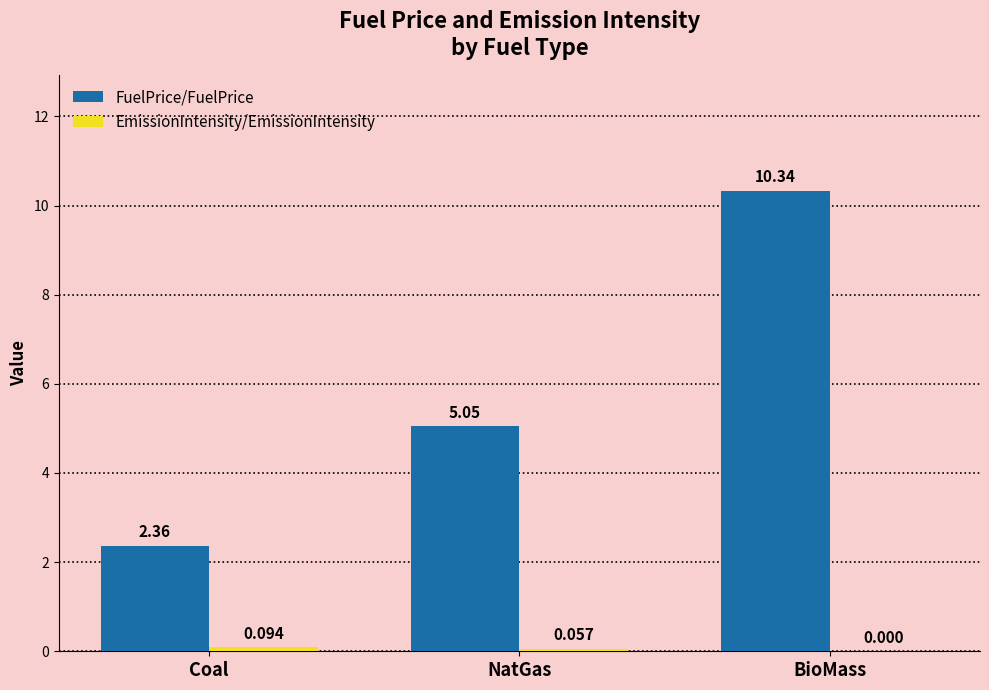

At which category does the chart reach its peak across all series?

BioMass